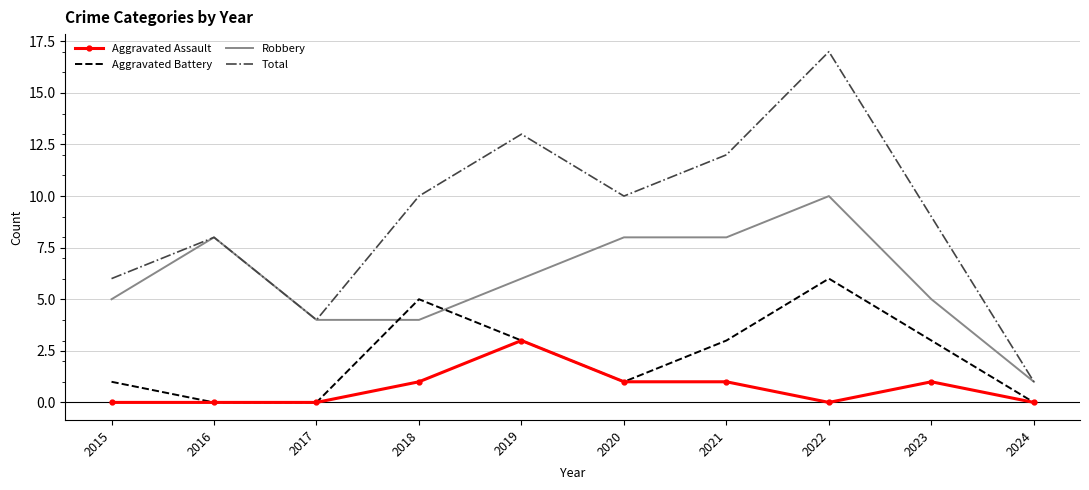

Which series has the widest spread of values?

Total